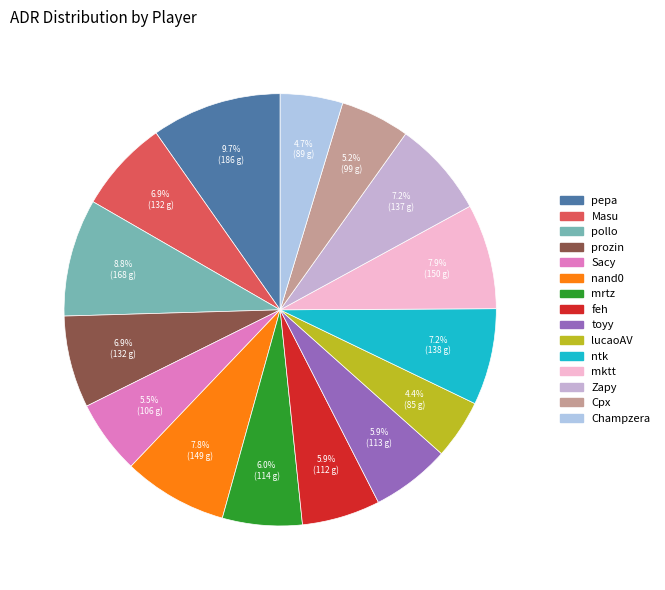

Does mrtz represent more than half of the total?

No